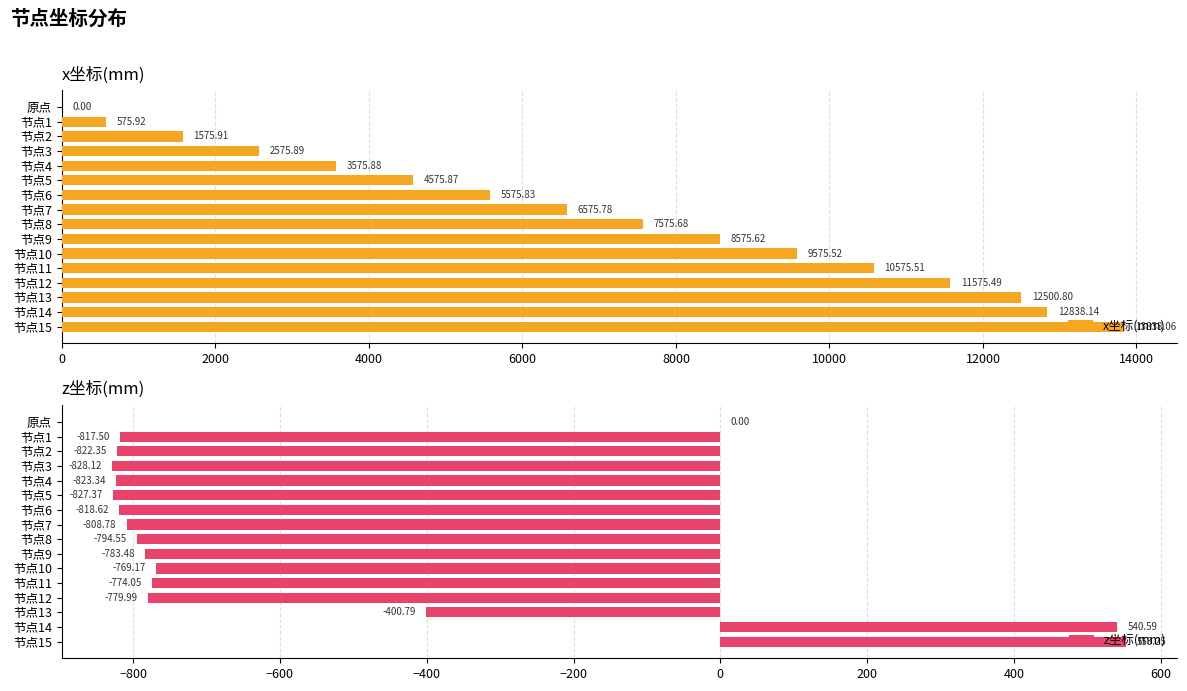

How many categories are shown in the chart?

16